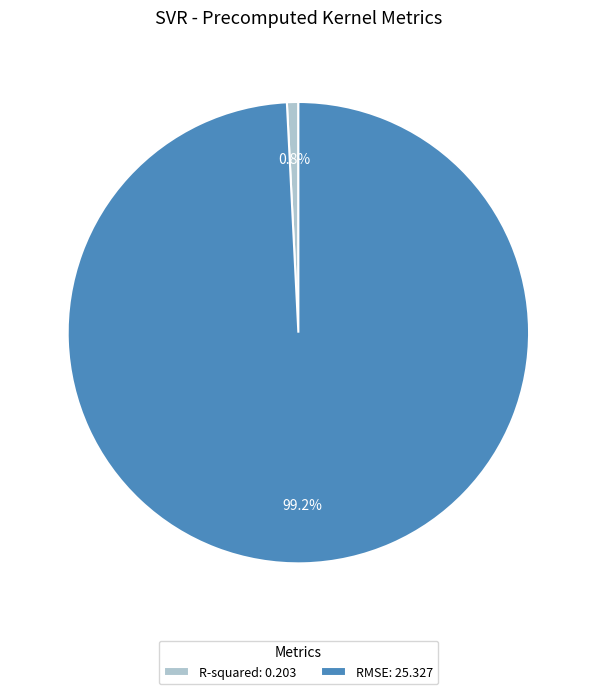

Is it true that RMSE is 89% of the pie?

False